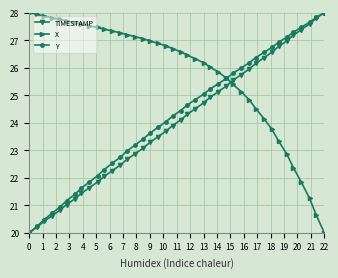

After their last crossing, which series has the higher values: X or TIMESTAMP?

TIMESTAMP